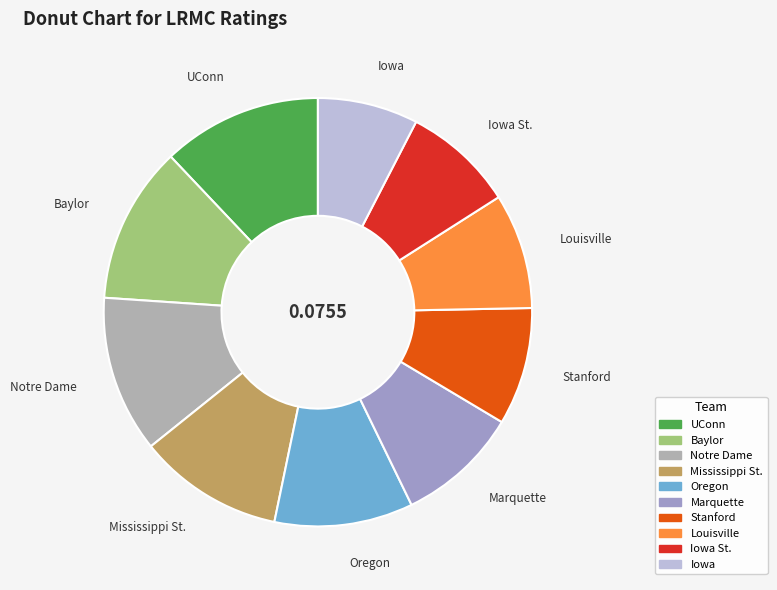

What is the largest slice in the pie chart?

UConn